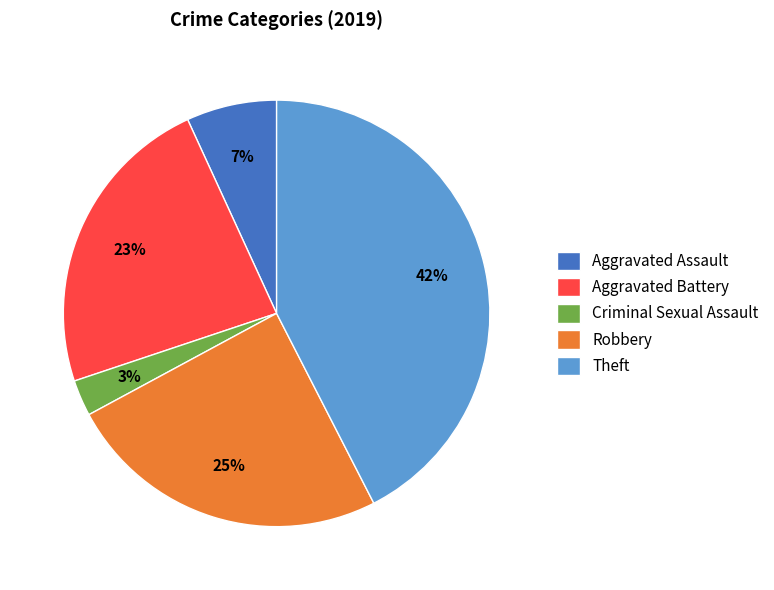

Which slice is the largest?

Theft